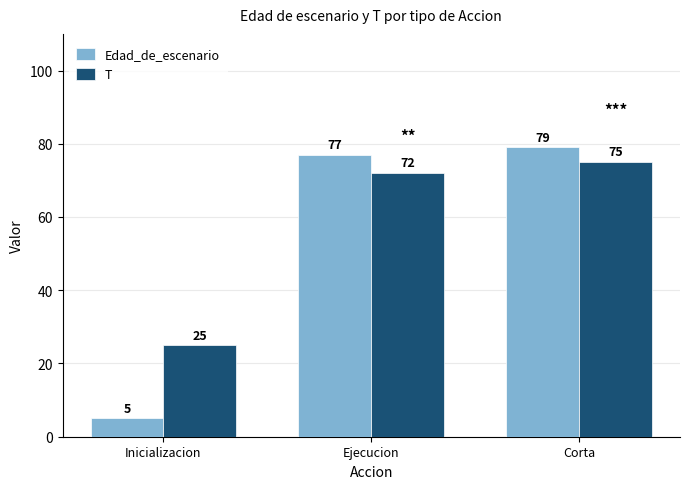

What are all the series names shown in the legend?

Edad_de_escenario, T